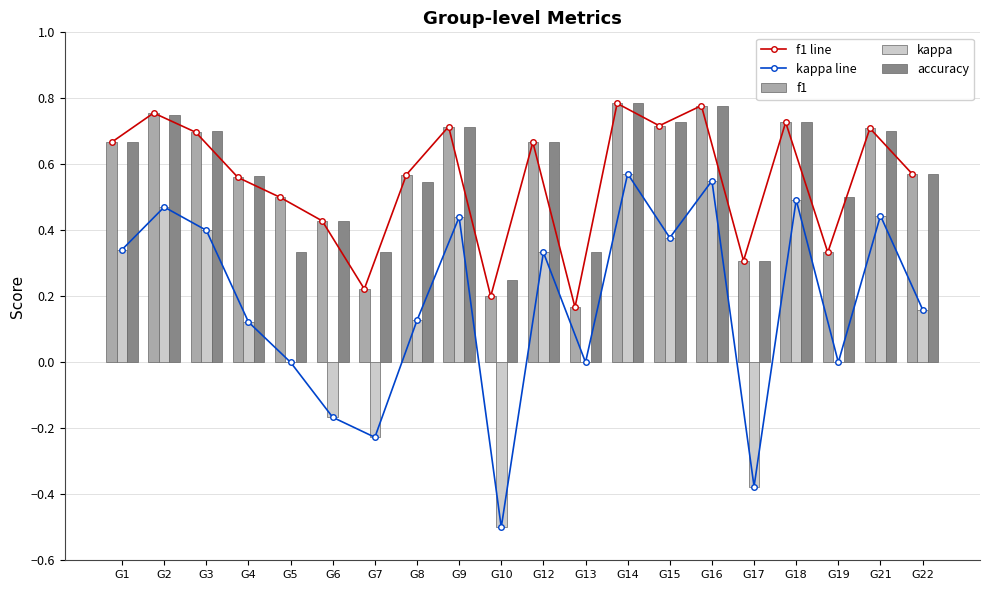

Is the value of accuracy at G8 greater than the value of f1 line at G7?

Yes